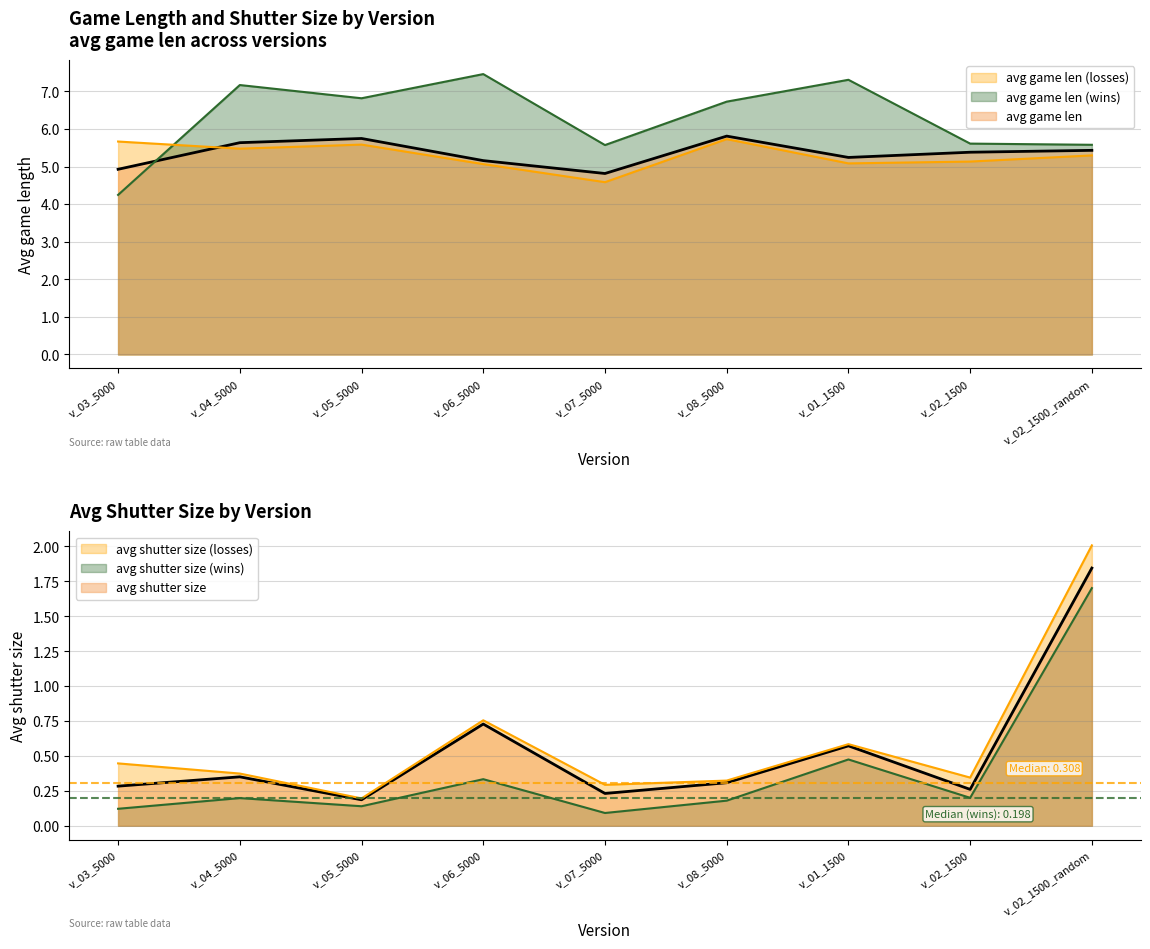

Reading right to left, extract all data points from this chart.

avg game len (line): v_02_1500_random=5.4	v_02_1500=5.4	v_01_1500=5.2	v_08_5000=5.8	v_07_5000=4.8	v_06_5000=5.2	v_05_5000=5.7	v_04_5000=5.6	v_03_5000=4.9
avg game len (wins) line: v_02_1500_random=5.6	v_02_1500=5.6	v_01_1500=7.3	v_08_5000=6.7	v_07_5000=5.6	v_06_5000=7.5	v_05_5000=6.8	v_04_5000=7.2	v_03_5000=4.2
avg game len (losses) line: v_02_1500_random=5.3	v_02_1500=5.1	v_01_1500=5.1	v_08_5000=5.7	v_07_5000=4.6	v_06_5000=5.1	v_05_5000=5.6	v_04_5000=5.5	v_03_5000=5.7
avg shutter size (line): v_02_1500_random=1.8	v_02_1500=0.3	v_01_1500=0.6	v_08_5000=0.3	v_07_5000=0.2	v_06_5000=0.7	v_05_5000=0.2	v_04_5000=0.4	v_03_5000=0.3
avg shutter size (wins) line: v_02_1500_random=1.7	v_02_1500=0.2	v_01_1500=0.5	v_08_5000=0.2	v_07_5000=0.1	v_06_5000=0.3	v_05_5000=0.1	v_04_5000=0.2	v_03_5000=0.1
avg shutter size (losses) line: v_02_1500_random=2.0	v_02_1500=0.3	v_01_1500=0.6	v_08_5000=0.3	v_07_5000=0.3	v_06_5000=0.8	v_05_5000=0.2	v_04_5000=0.4	v_03_5000=0.4